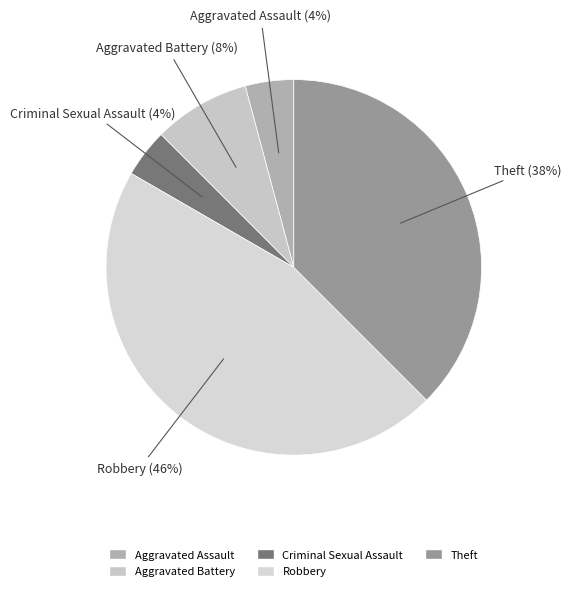

Combined, do Aggravated Assault and Aggravated Battery account for over 50%?

No